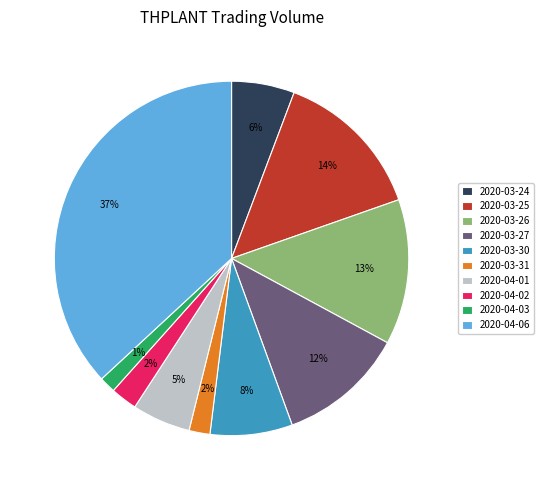

True or false: 2020-03-27 accounts for 26% of the total.

False